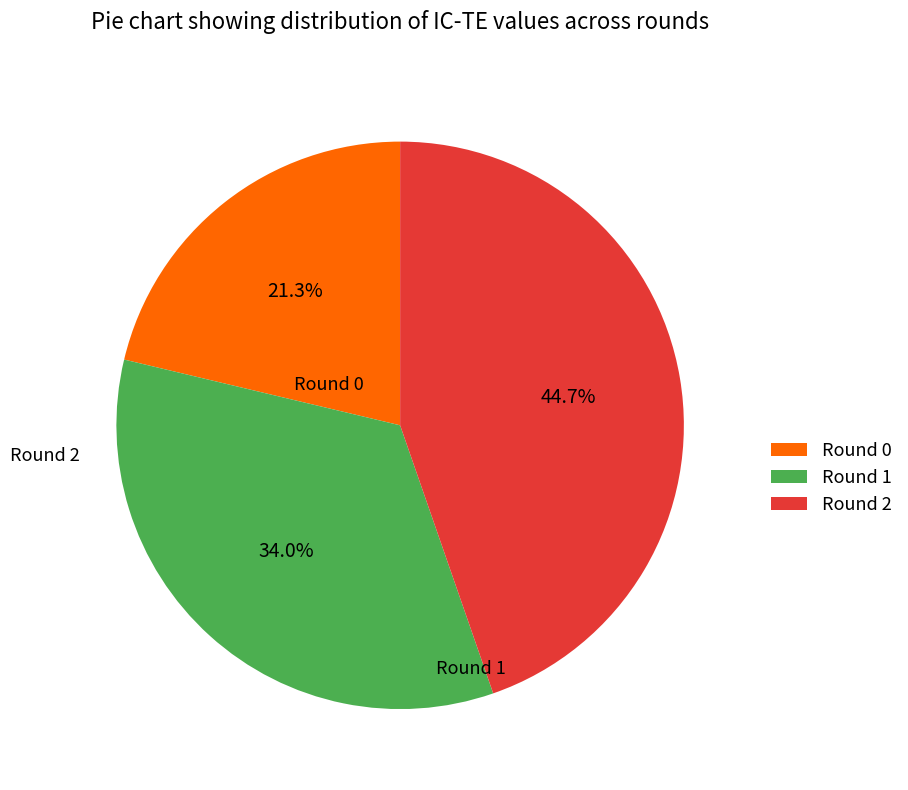

What percentage is the Round 1 slice, to the nearest percent?

34%